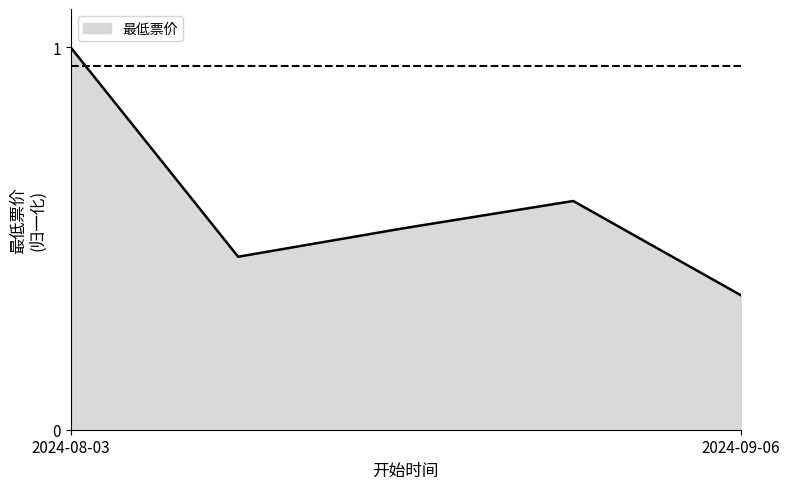

What is the greatest value displayed?

1.0